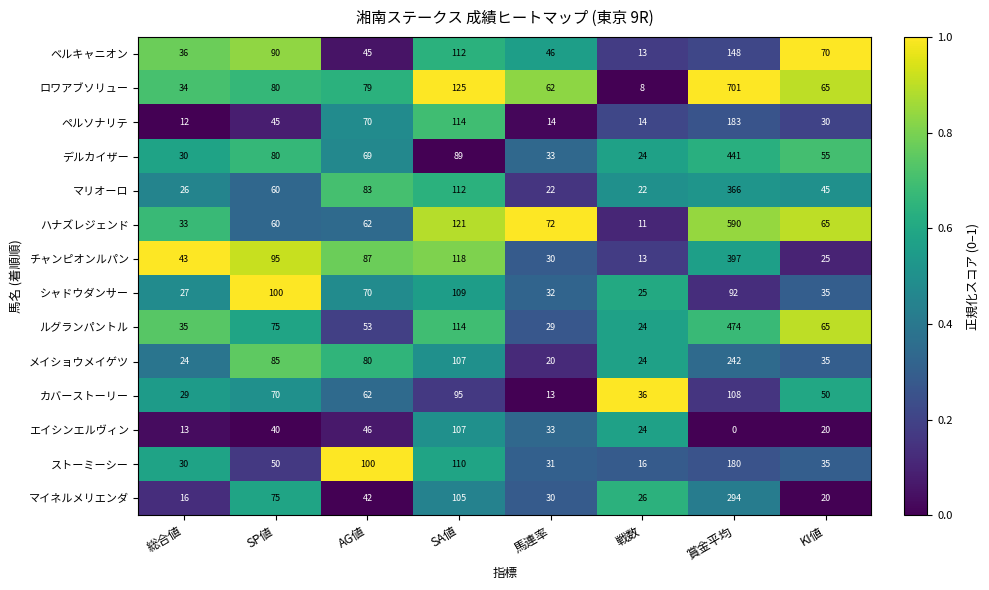

The value of ストーミーシー at 戦数 is 16. True or false?

True